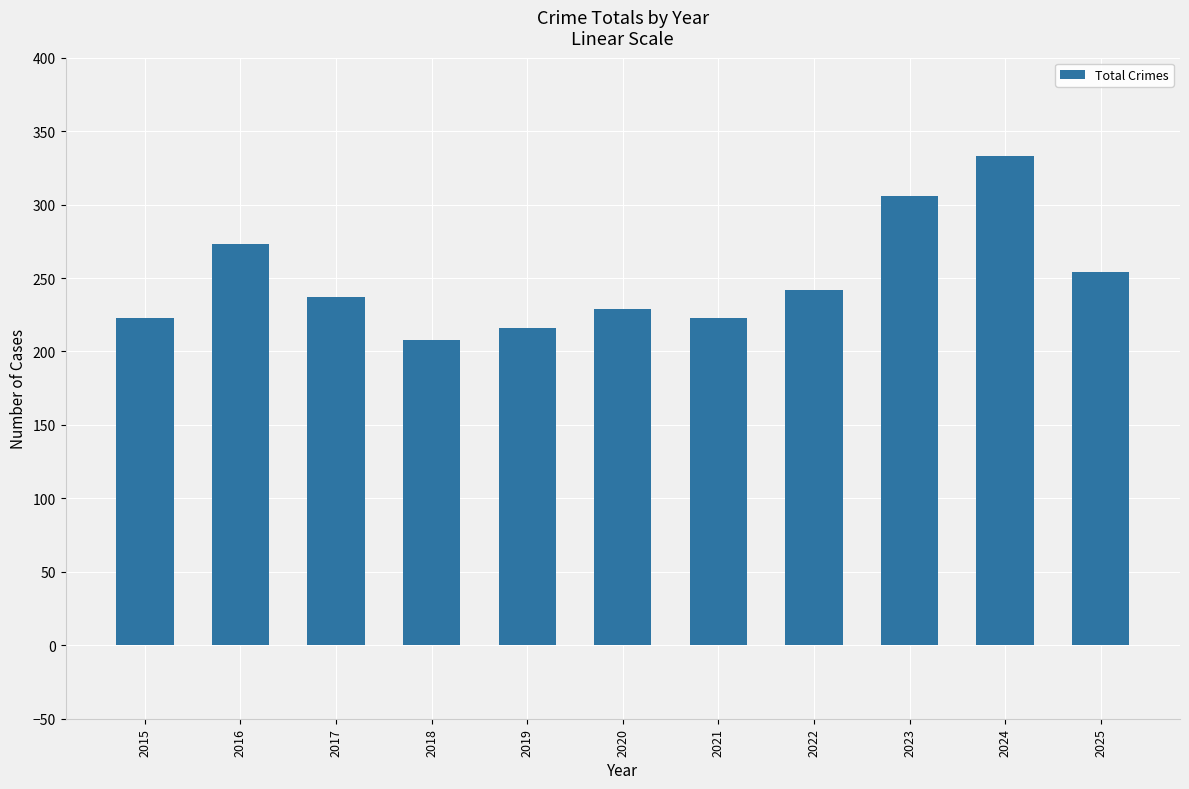

At which category does the chart reach its peak across all series?

2024